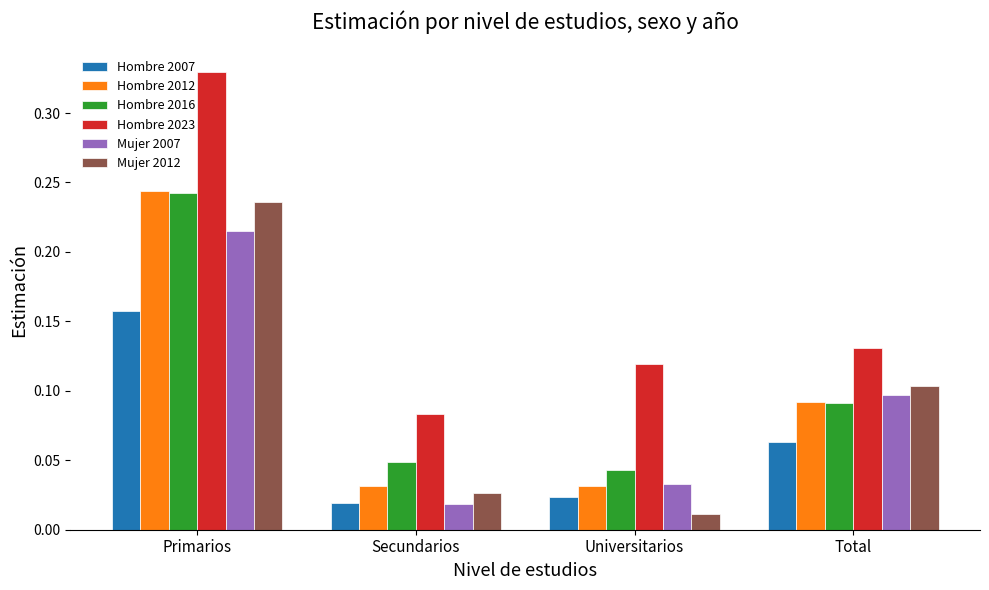

Which series has the largest total across all categories?

Hombre 2023